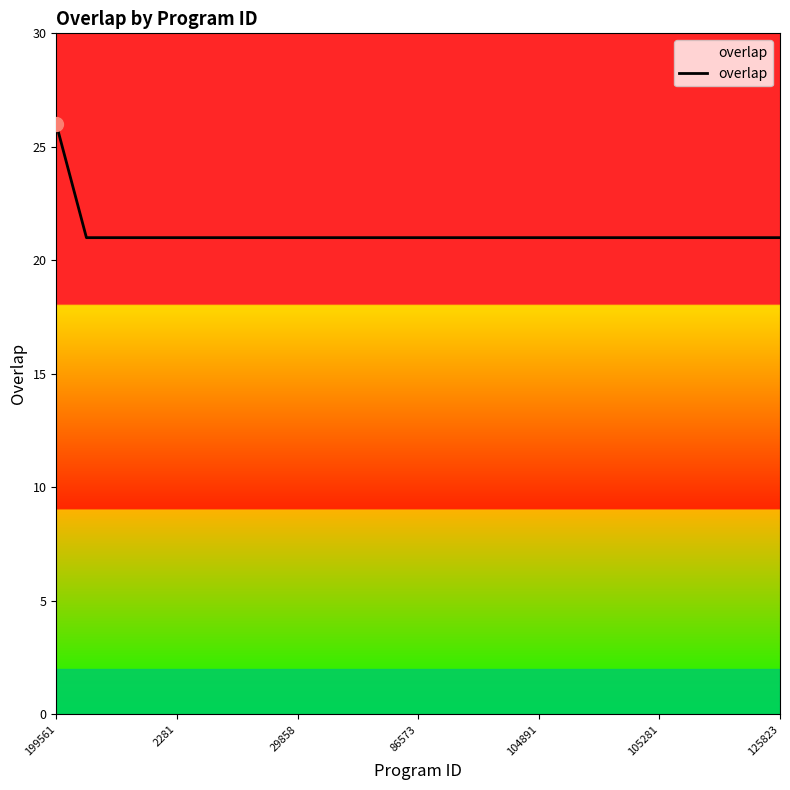

What is the average value?

21